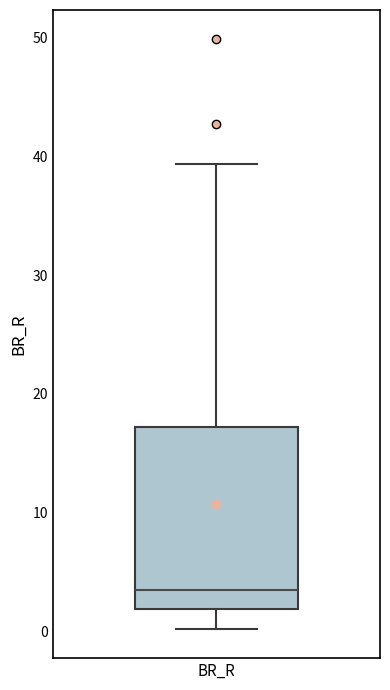

Read this box plot against the y-axis: the position of the median line, the range covered by the box, and the ends of both whiskers. The values are not printed on the chart, so give them approximately, as read against the axis.

median 4, box 2 to 17, whiskers 0 to 39